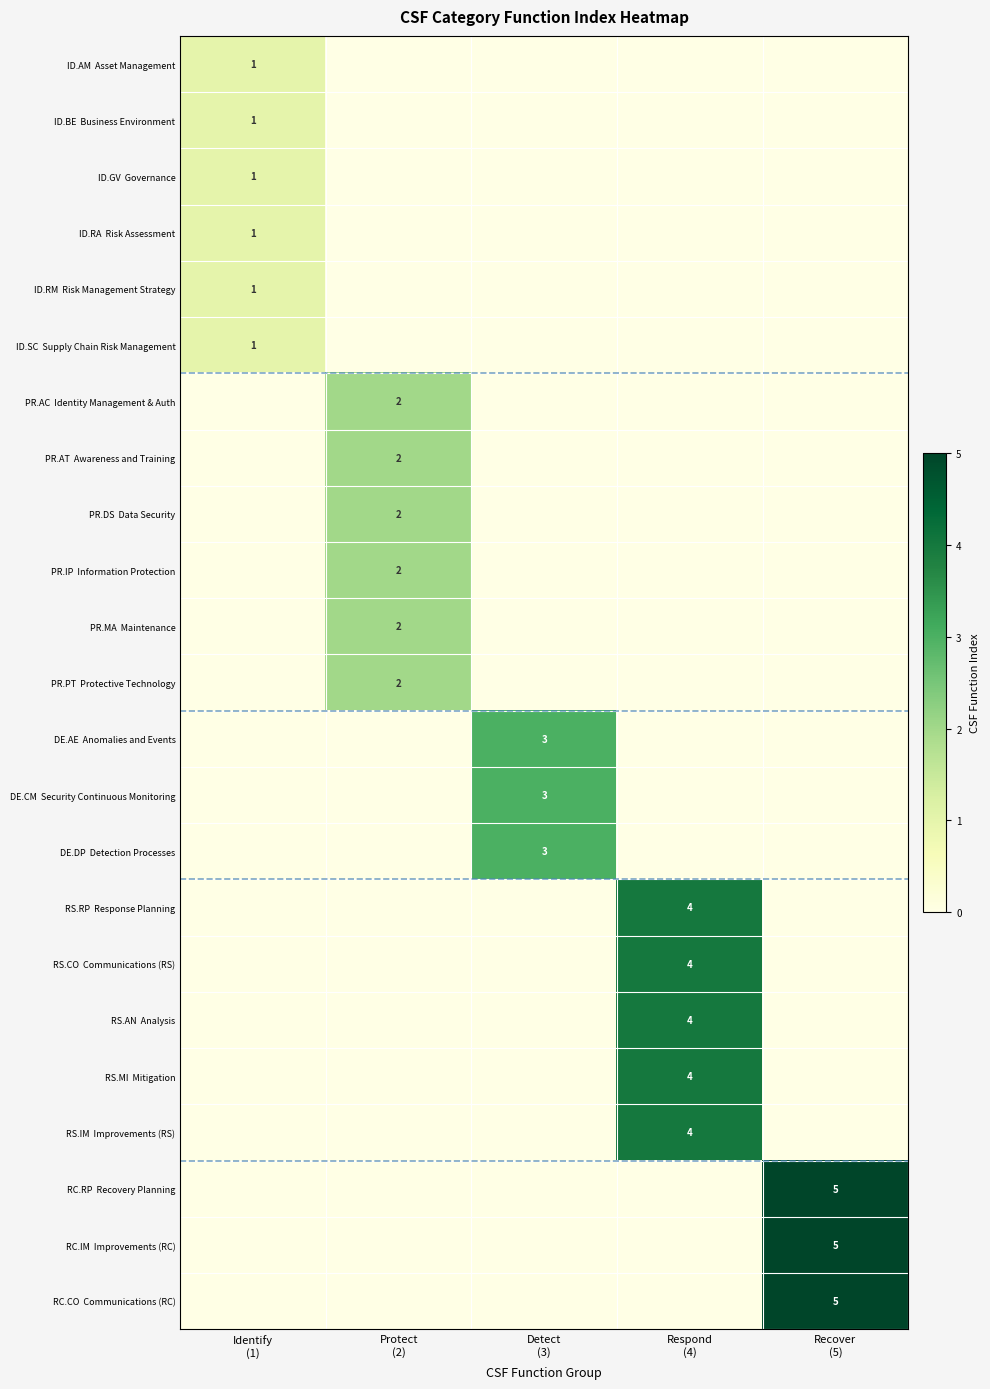

The value of RS.AN Analysis at Identify (1) is 0. True or false?

True